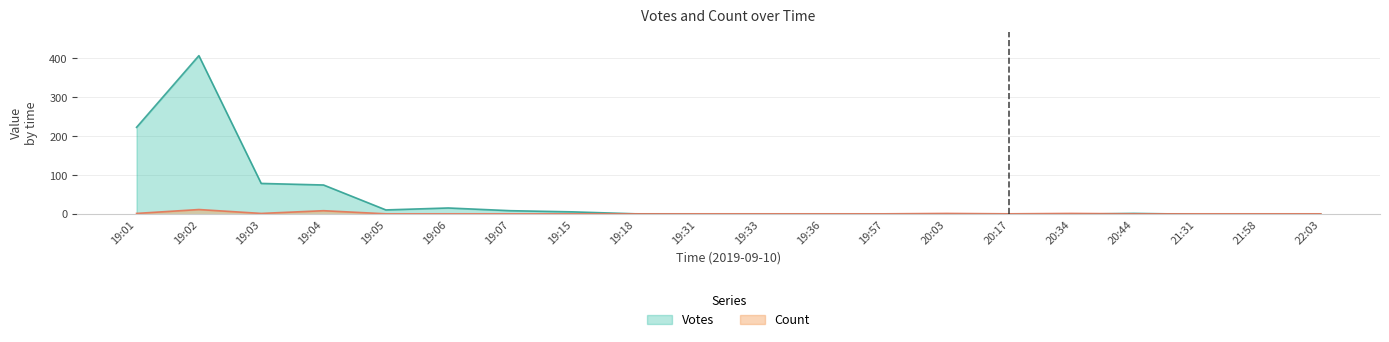

What is the total value across all series at 20:03?

2